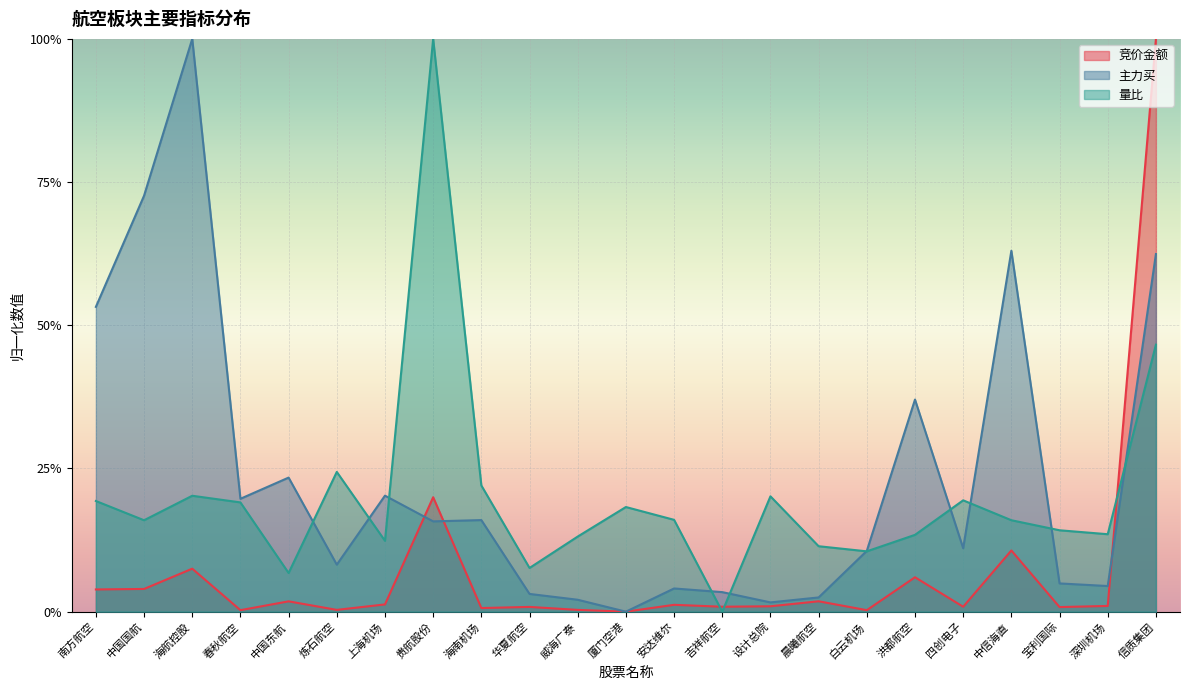

How many intersections are there between 竞价金额 and 量比?

3